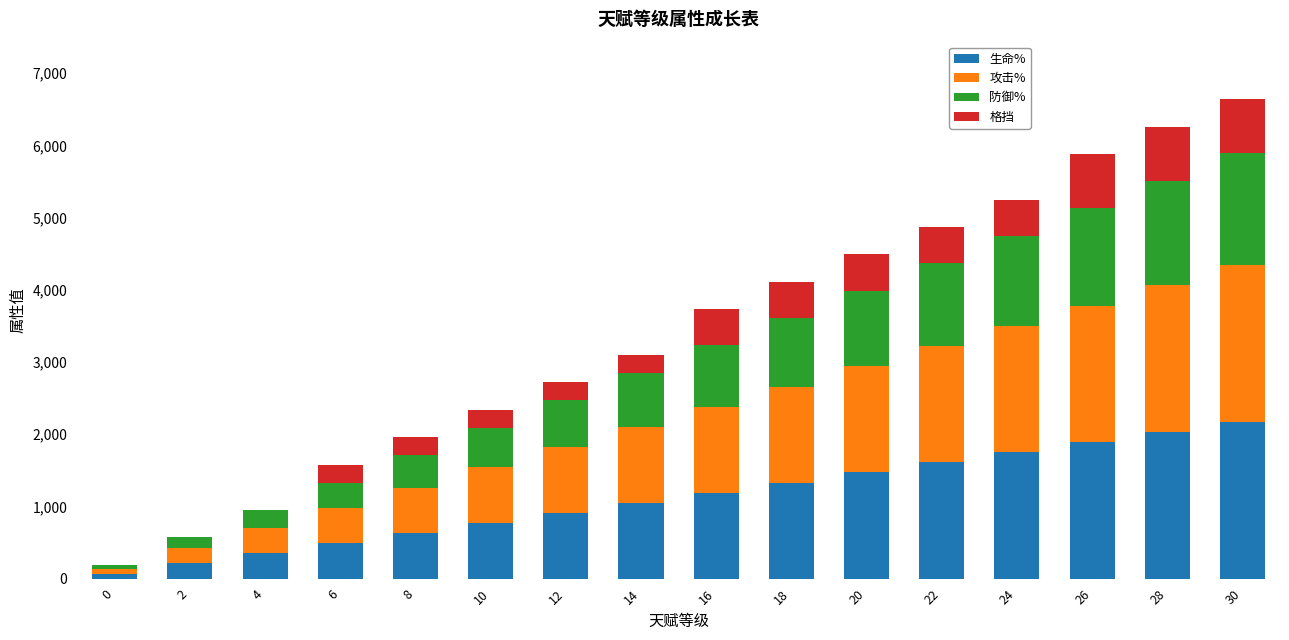

What is the sum of all 生命% values?

17920